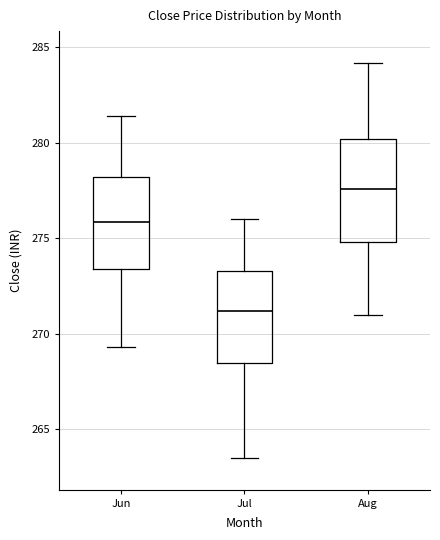

Reading left to right, transcribe this box plot: for each box, give where its median line is, the range the box spans, and where its two whiskers end, as read against the y-axis. The values are not printed on the chart, so give them approximately, as read against the axis.

Jun: median 276.0, box 273.5 to 278.0, whiskers 269.5 to 281.5
Jul: median 271.0, box 268.5 to 273.5, whiskers 263.5 to 276.0
Aug: median 277.5, box 275.0 to 280.0, whiskers 271.0 to 284.0